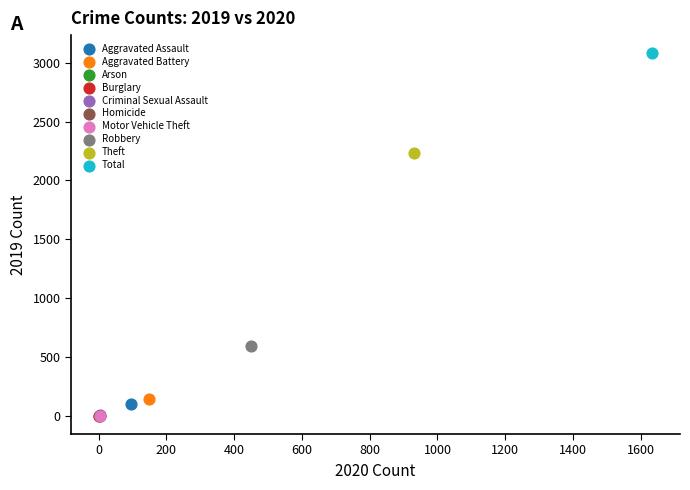

Which series contains the highest Y value?

Total